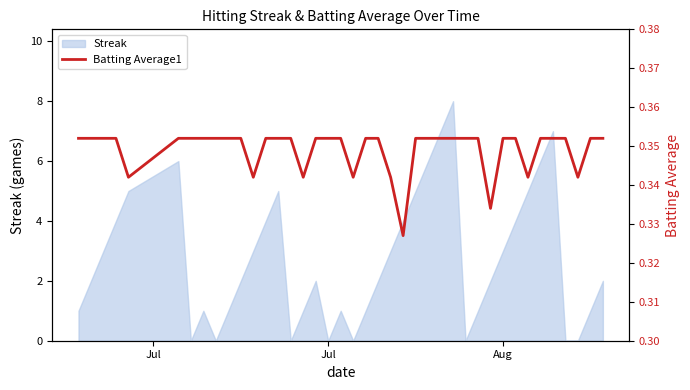

Is it true that the value at 9 is 0.6?

False